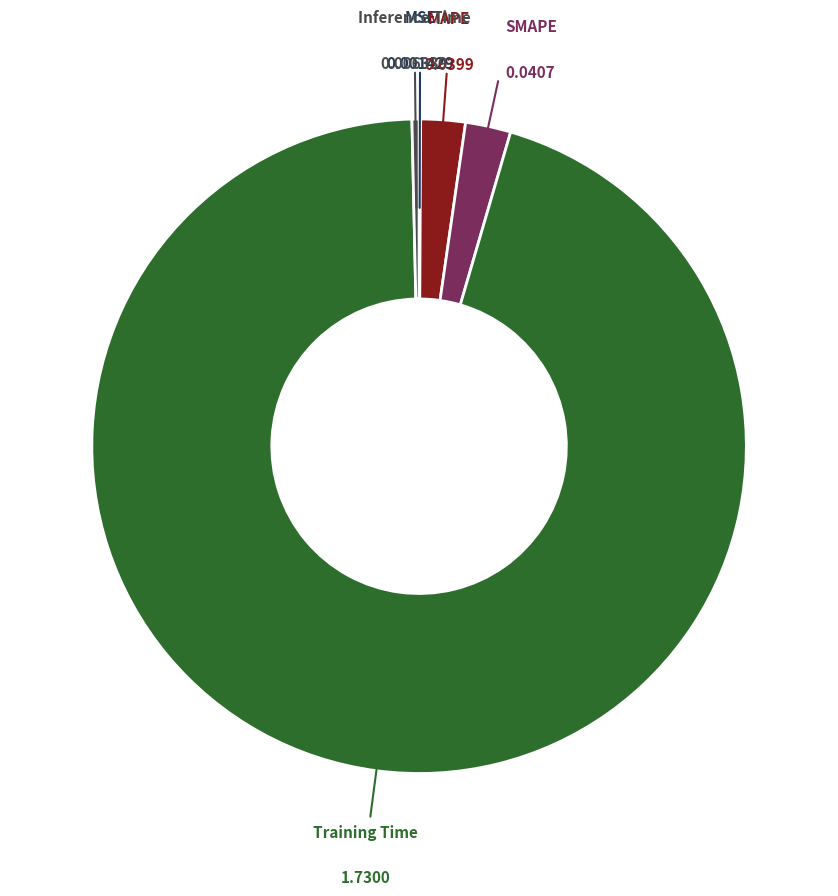

Which slice is the smallest?

MSE